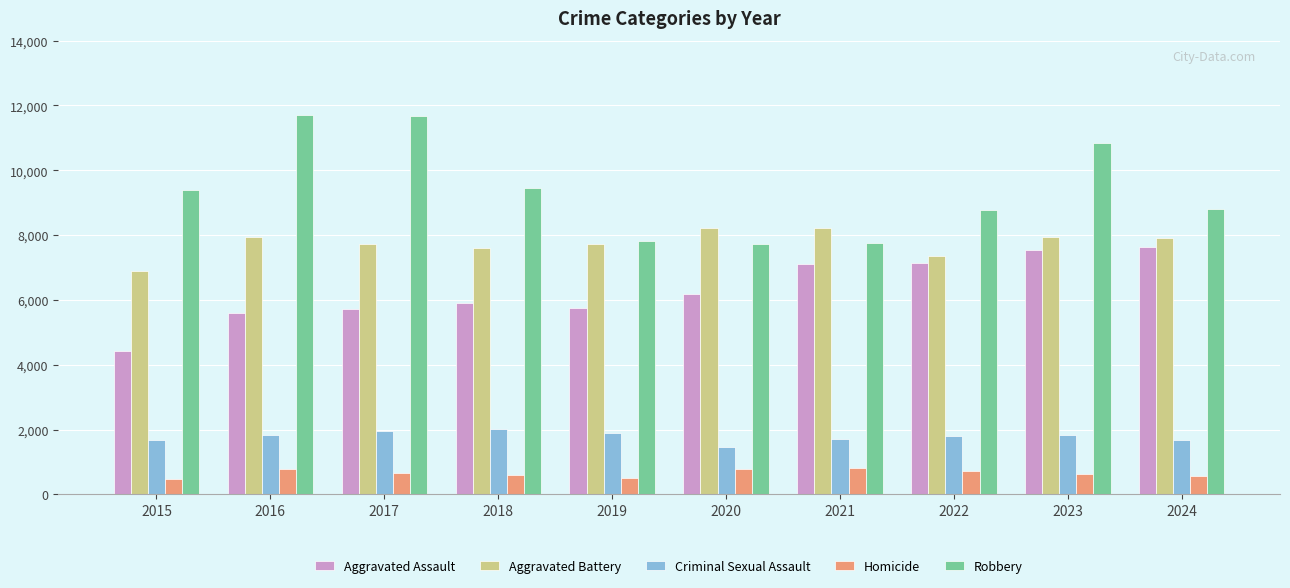

The value of Homicide at 2024 is 134. True or false?

False